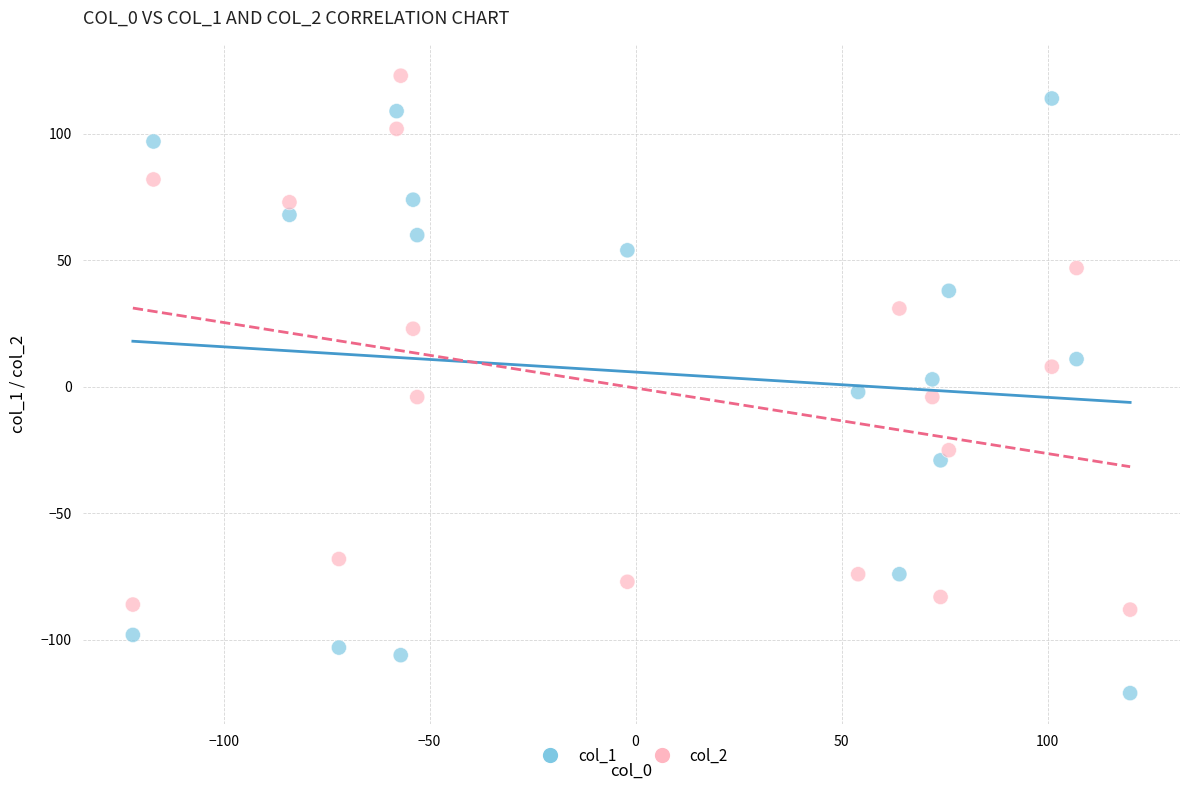

Across all data points, what is the range of Y values (max minus min)?

244